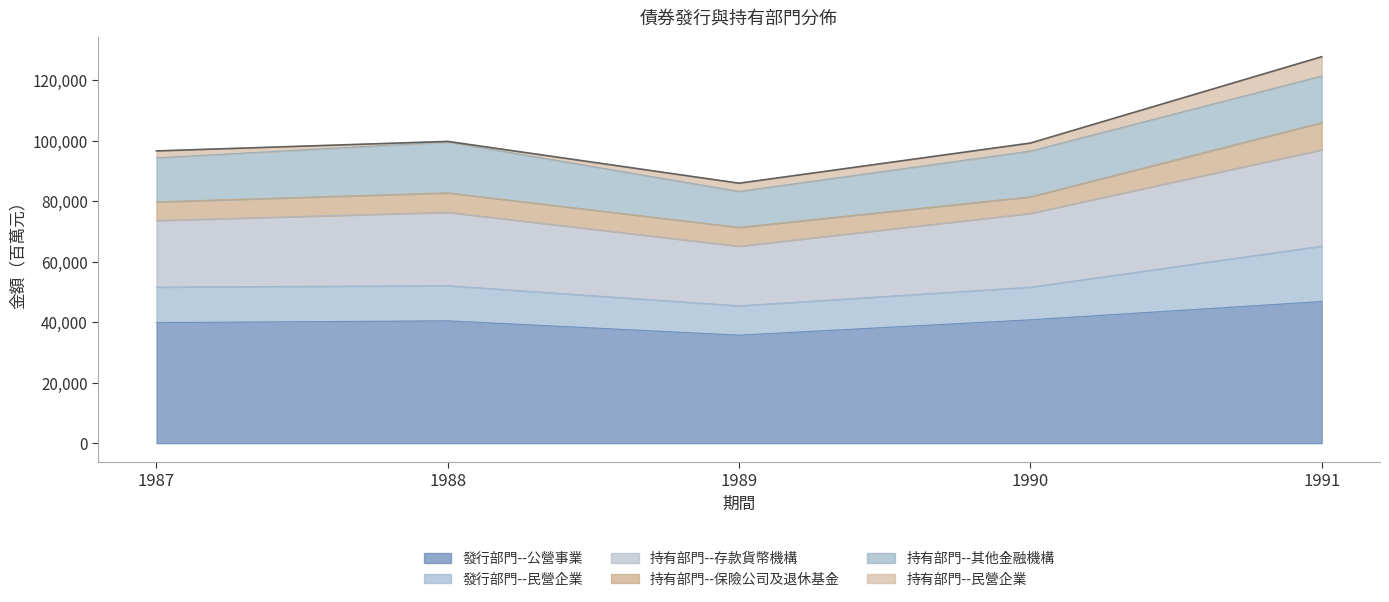

How many lines are shown in the chart?

6